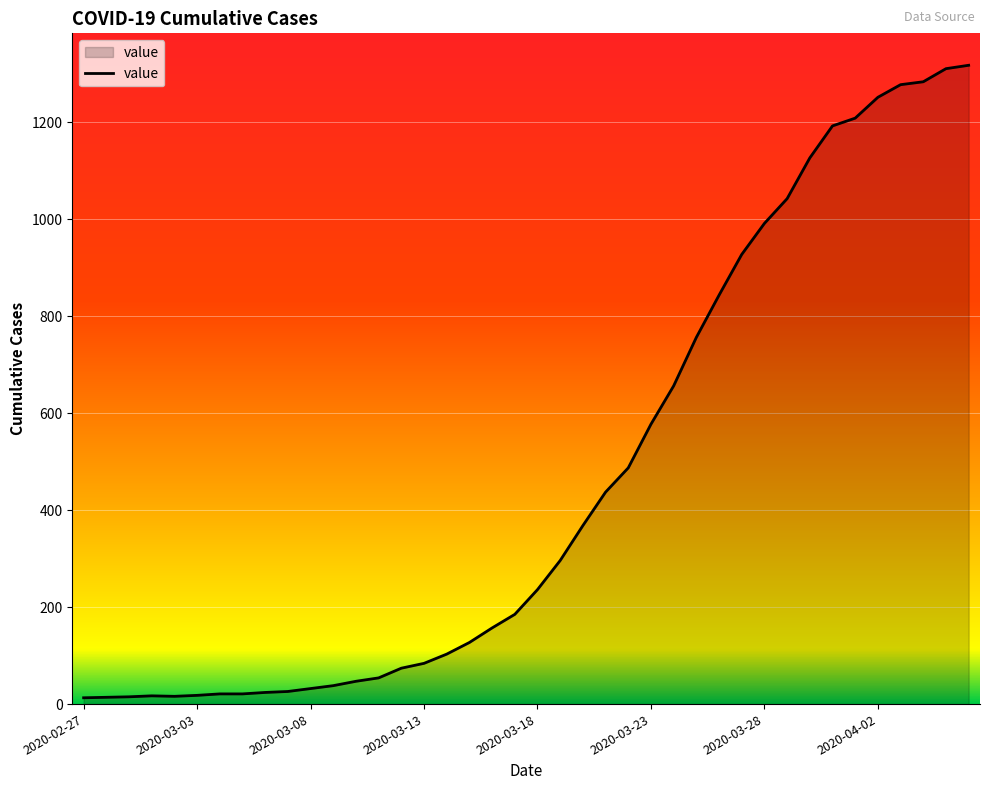

What is the maximum value shown in the chart?

1317